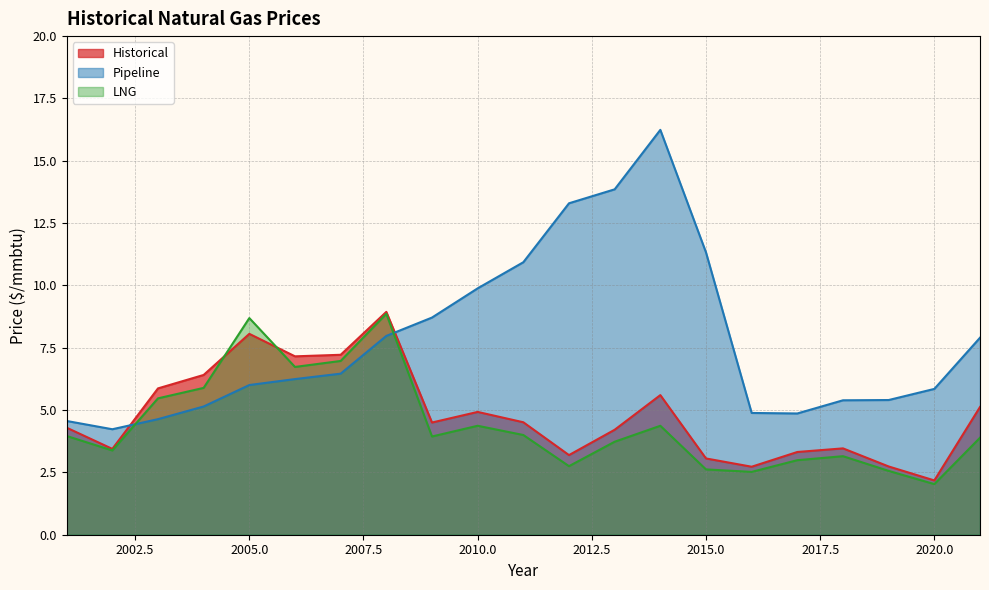

At which category is the sum across all series the highest?

2014